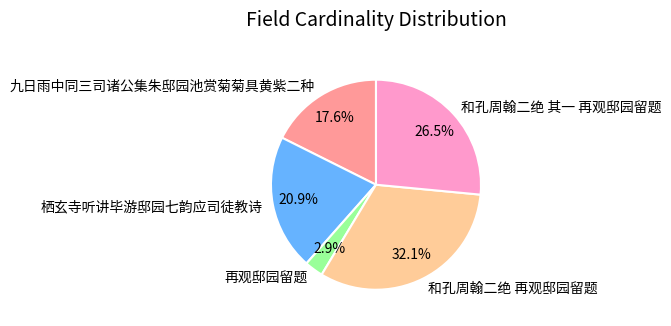

To the nearest percent, what portion does 九日雨中同三司诸公集朱邸园池赏菊菊具黄紫二种 represent?

18%